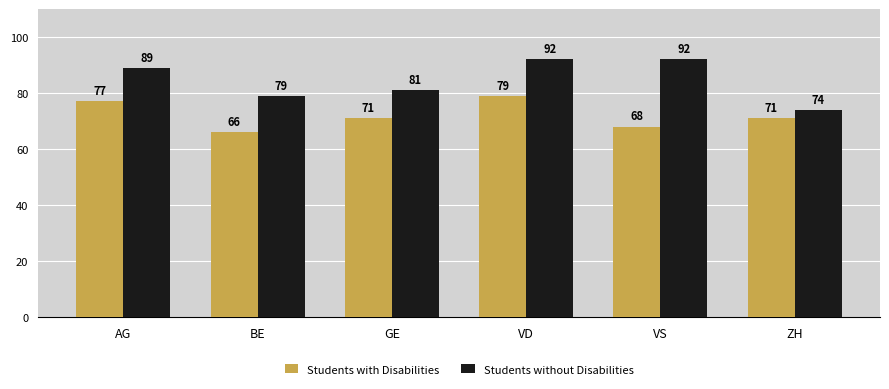

What position from the left is VD?

4